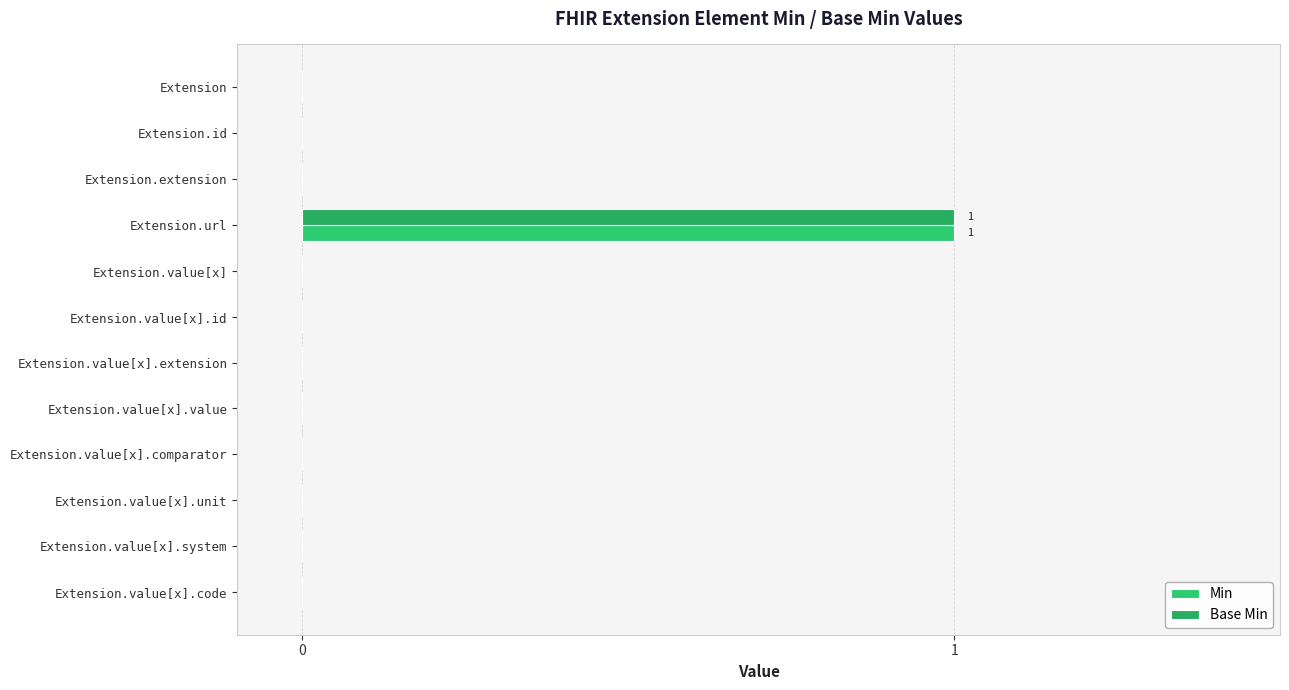

How many categories are shown in the chart?

12